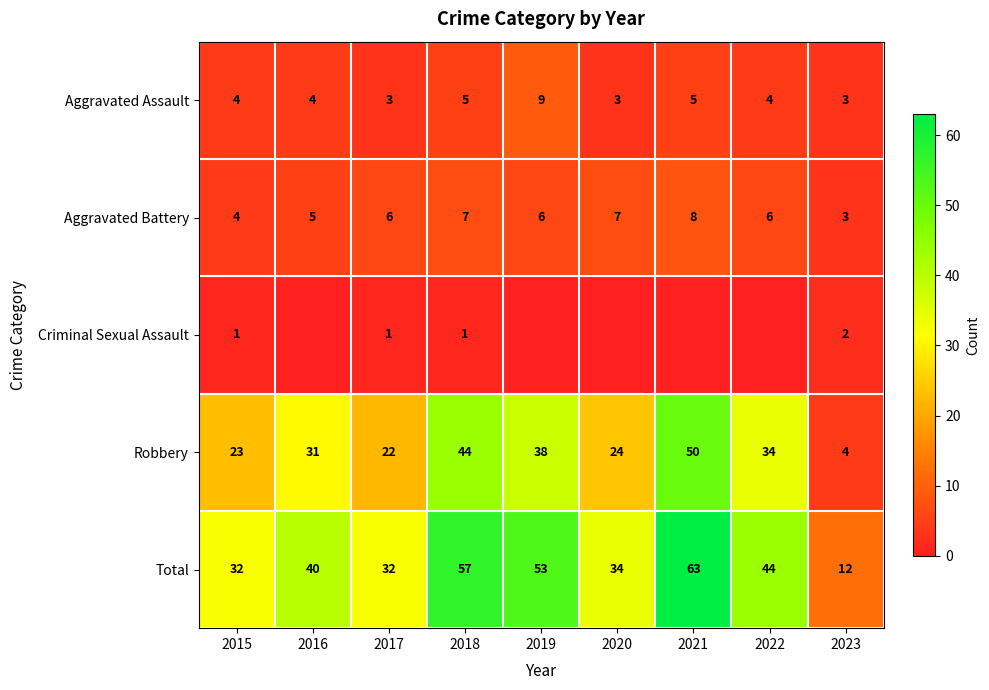

What is the difference between the Robbery values at 2022 and 2017?

12